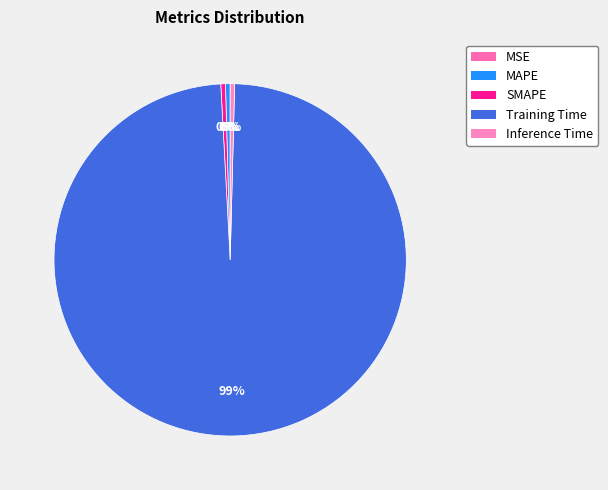

Does SMAPE represent more than half of the total?

No